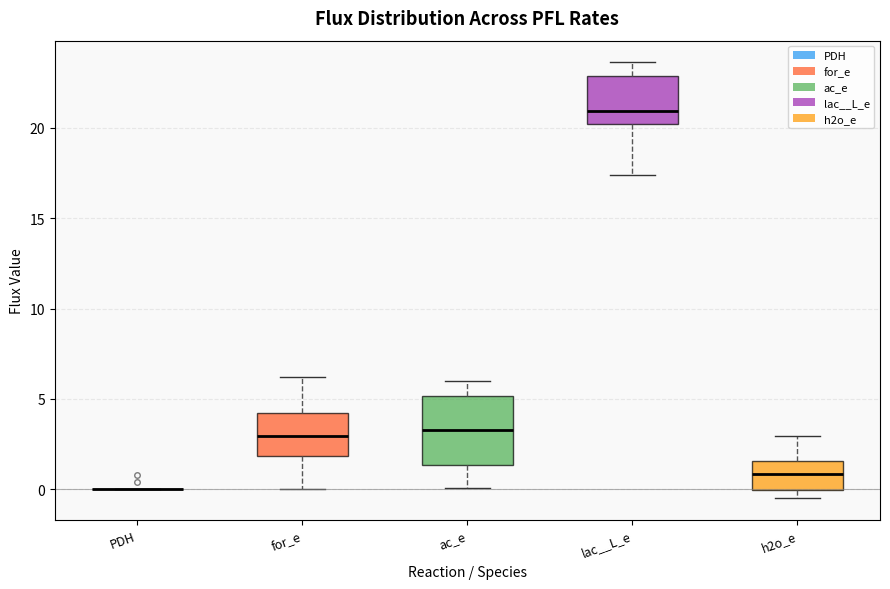

Reading left to right, read every box against the y-axis: the position of its median line, the range the box covers, and the ends of its whiskers. The values are not printed on the chart, so give them approximately, as read against the axis.

PDH: box collapsed to a line at 0.0, whiskers 0.0 to 0.0
for_e: median 3.0, box 2.0 to 4.0, whiskers 0.0 to 6.0
ac_e: median 3.5, box 1.5 to 5.0, whiskers 0.0 to 6.0
lac__L_e: median 21.0, box 20.0 to 23.0, whiskers 17.5 to 23.5
h2o_e: median 1.0, box 0.0 to 1.5, whiskers -0.5 to 3.0